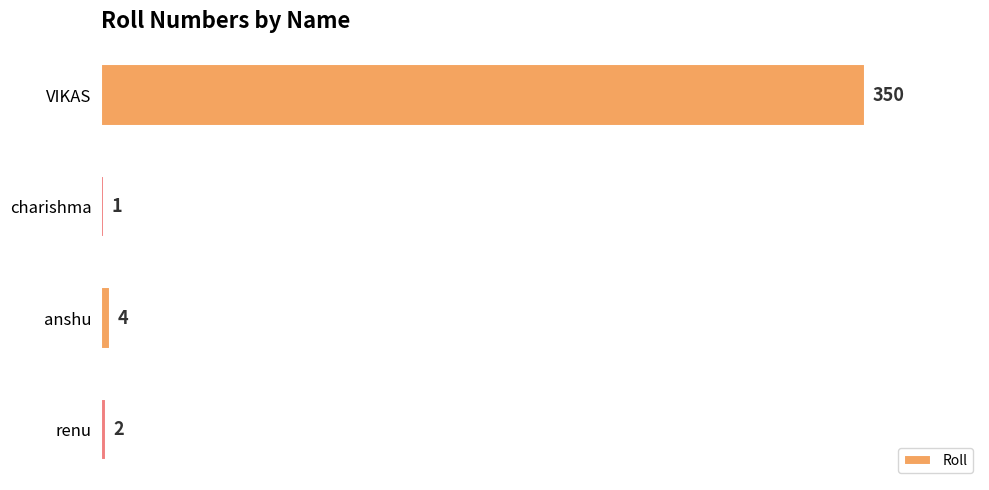

What is the greatest value displayed?

350